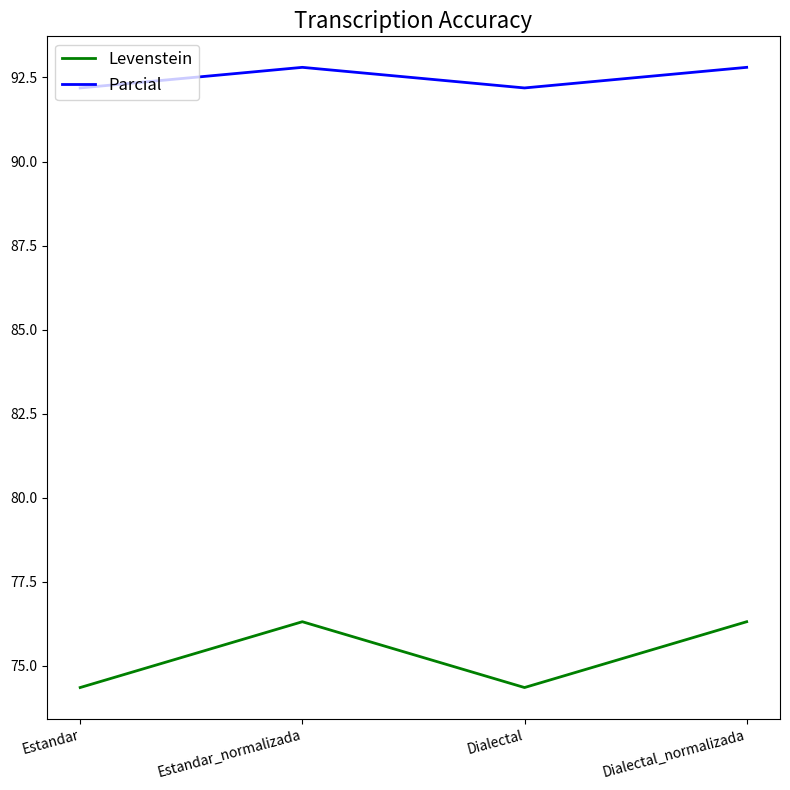

The value of Levenstein at Dialectal is 34.9. True or false?

False